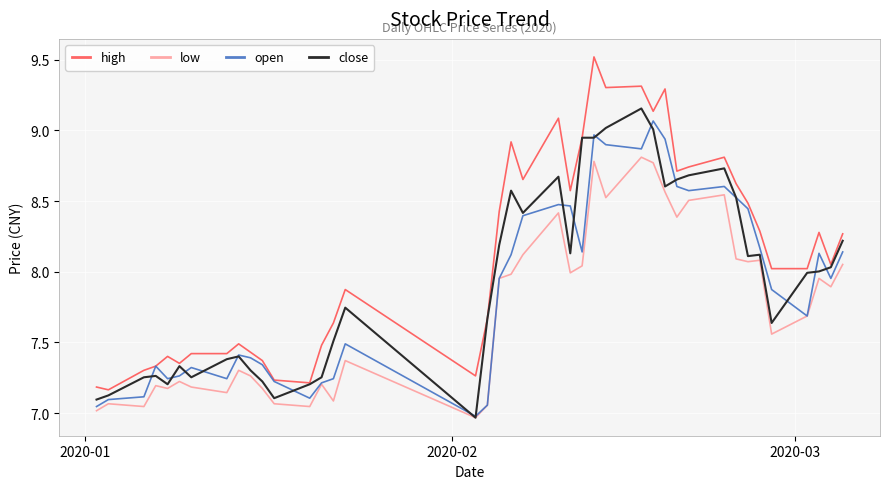

List the series in order of their overall mean, lowest first.

low, open, close, high